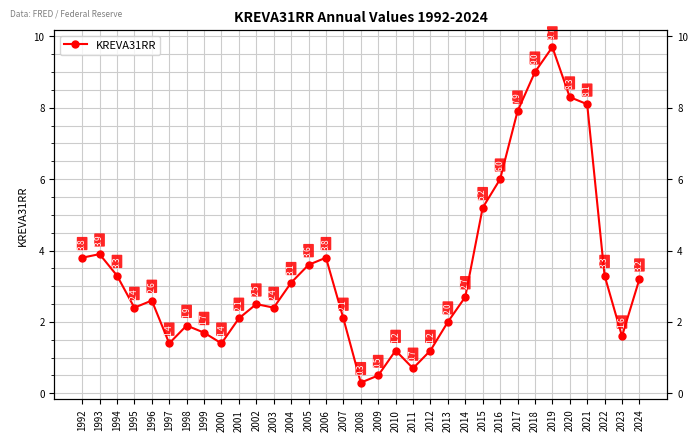

Reading right to left, transcribe all the data shown in this chart.

2024=3.2	2023=1.6	2022=3.3	2021=8.1	2020=8.3	2019=9.7	2018=9.0	2017=7.9	2016=6.0	2015=5.2	2014=2.7	2013=2.0	2012=1.2	2011=0.7	2010=1.2	2009=0.5	2008=0.3	2007=2.1	2006=3.8	2005=3.6	2004=3.1	2003=2.4	2002=2.5	2001=2.1	2000=1.4	1999=1.7	1998=1.9	1997=1.4	1996=2.6	1995=2.4	1994=3.3	1993=3.9	1992=3.8